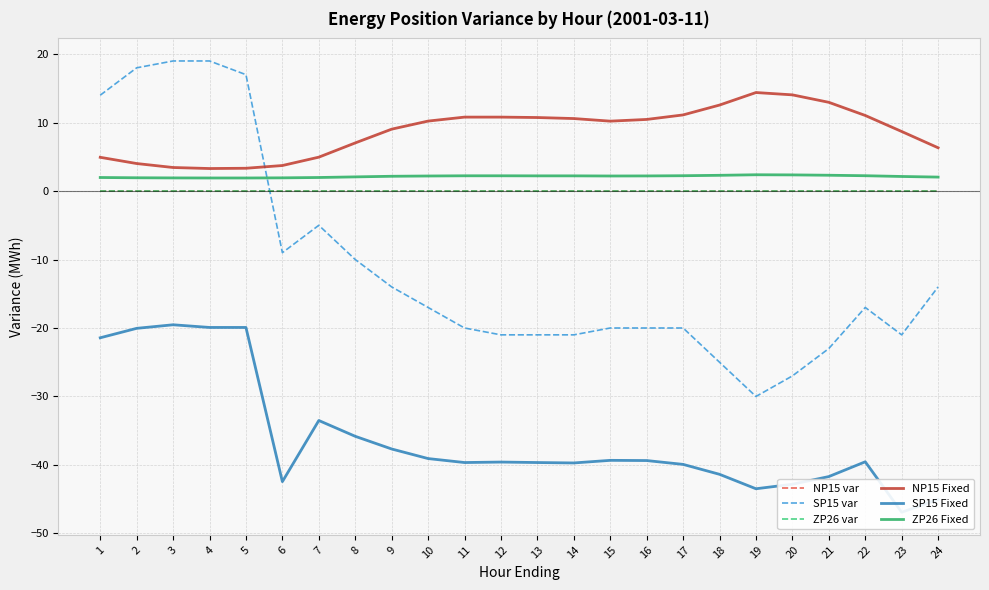

Rank the series by their maximum value, from lowest to highest.

SP15 Fixed, NP15 var, ZP26 var, ZP26 Fixed, NP15 Fixed, SP15 var